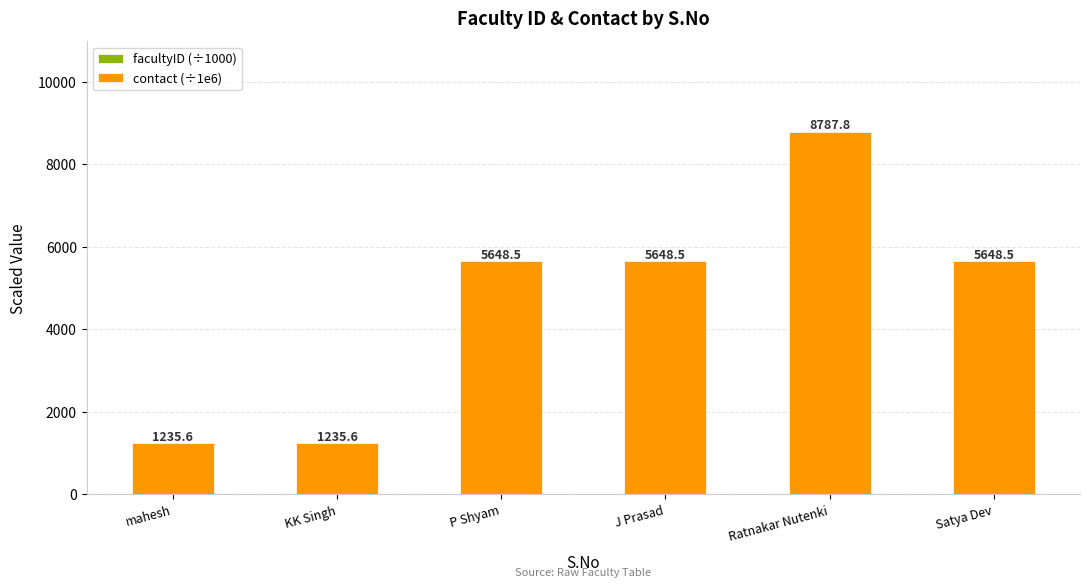

What is the total value across all series at P Shyam?

5648.5